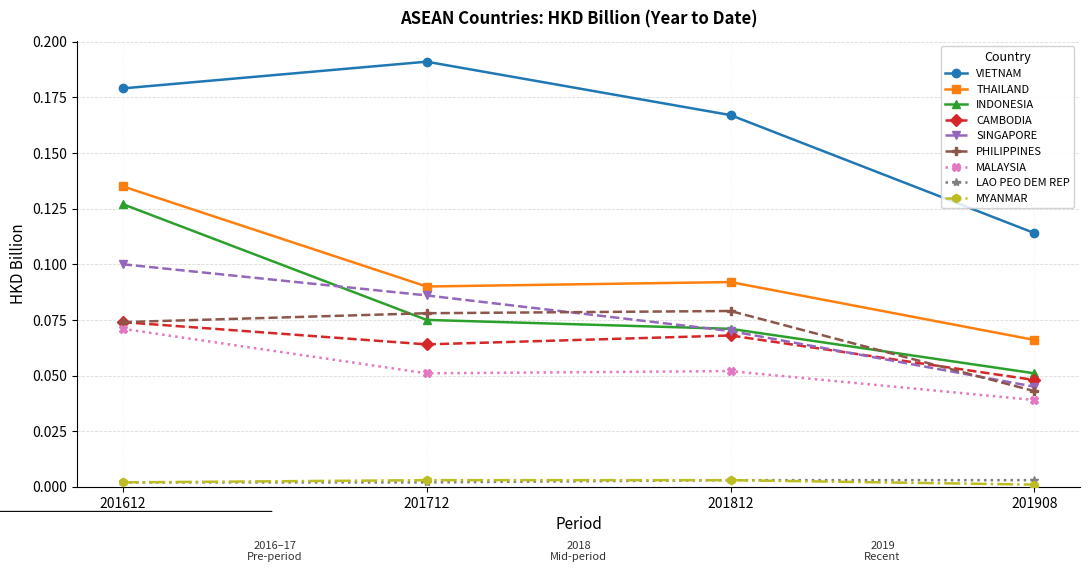

True or false: CAMBODIA and MYANMAR cross at least once.

False